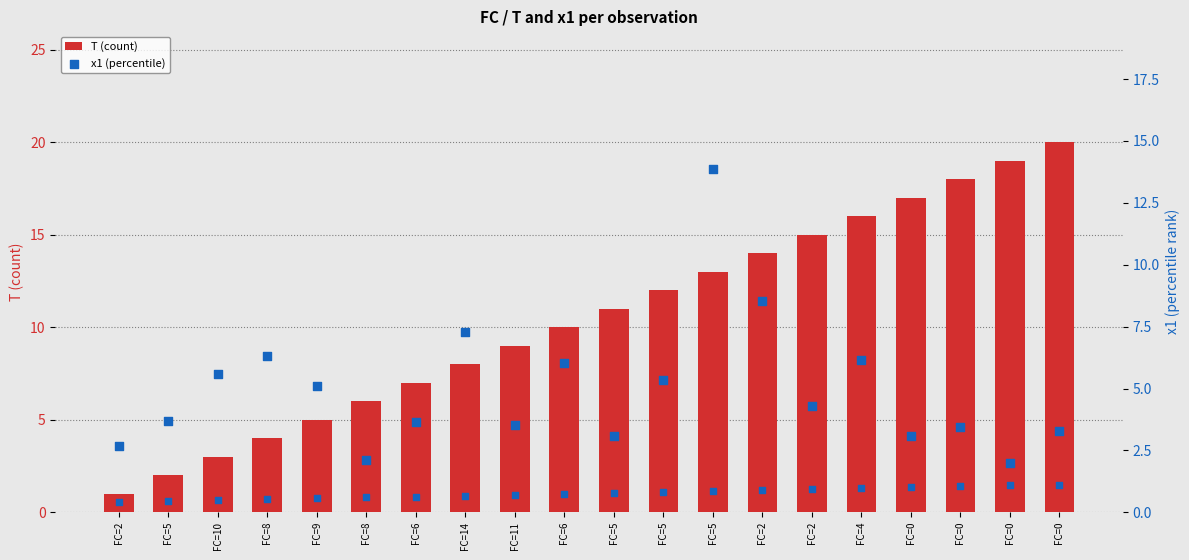

Which series contains the highest Y value?

T (count)